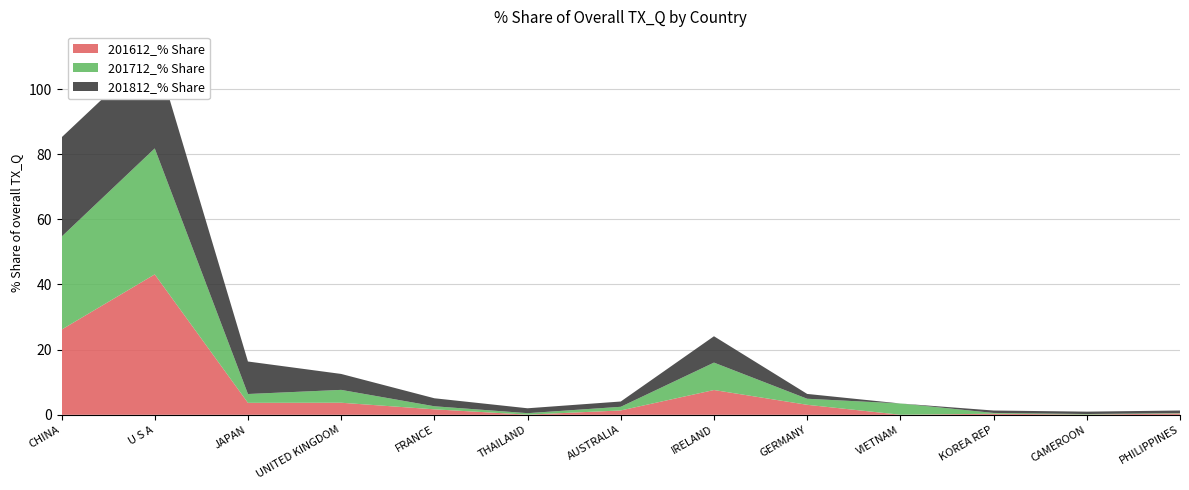

Reading left to right, list all the values displayed in this chart.

201612_% Share: CHINA=26.1	U S A=43.1	JAPAN=3.7	UNITED KINGDOM=3.7	FRANCE=1.7	THAILAND=0.0	AUSTRALIA=1.3	IRELAND=7.6	GERMANY=3.1	VIETNAM=0.0	KOREA REP=0.3	CAMEROON=0.1	PHILIPPINES=0.4
201712_% Share: CHINA=28.5	U S A=38.7	JAPAN=2.7	UNITED KINGDOM=3.9	FRANCE=0.9	THAILAND=0.5	AUSTRALIA=1.1	IRELAND=8.4	GERMANY=1.9	VIETNAM=3.5	KOREA REP=0.2	CAMEROON=0.2	PHILIPPINES=0.1
201812_% Share: CHINA=30.5	U S A=30.3	JAPAN=10.0	UNITED KINGDOM=4.9	FRANCE=2.5	THAILAND=1.5	AUSTRALIA=1.6	IRELAND=8.1	GERMANY=1.5	VIETNAM=0.0	KOREA REP=0.7	CAMEROON=0.7	PHILIPPINES=0.8